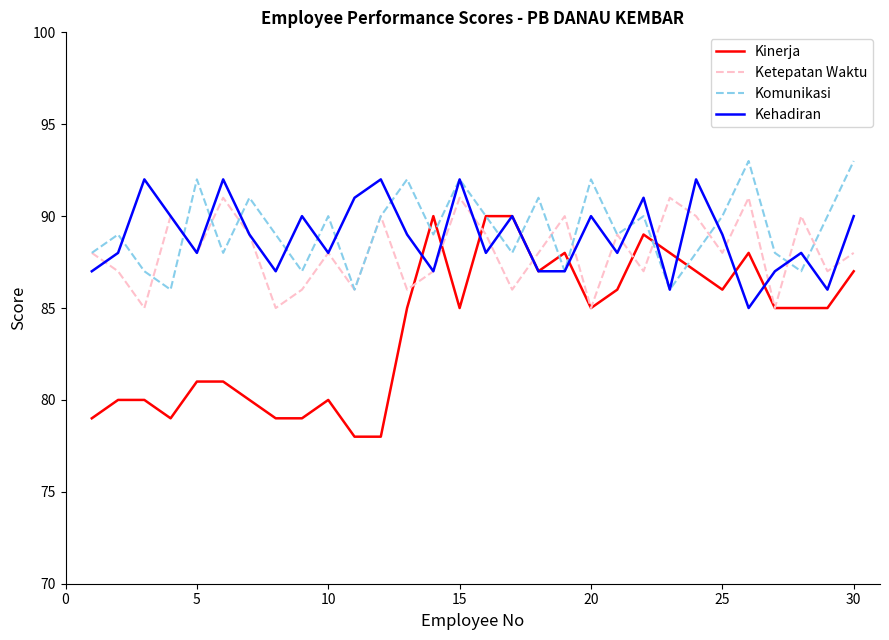

What is the greatest value displayed?

93